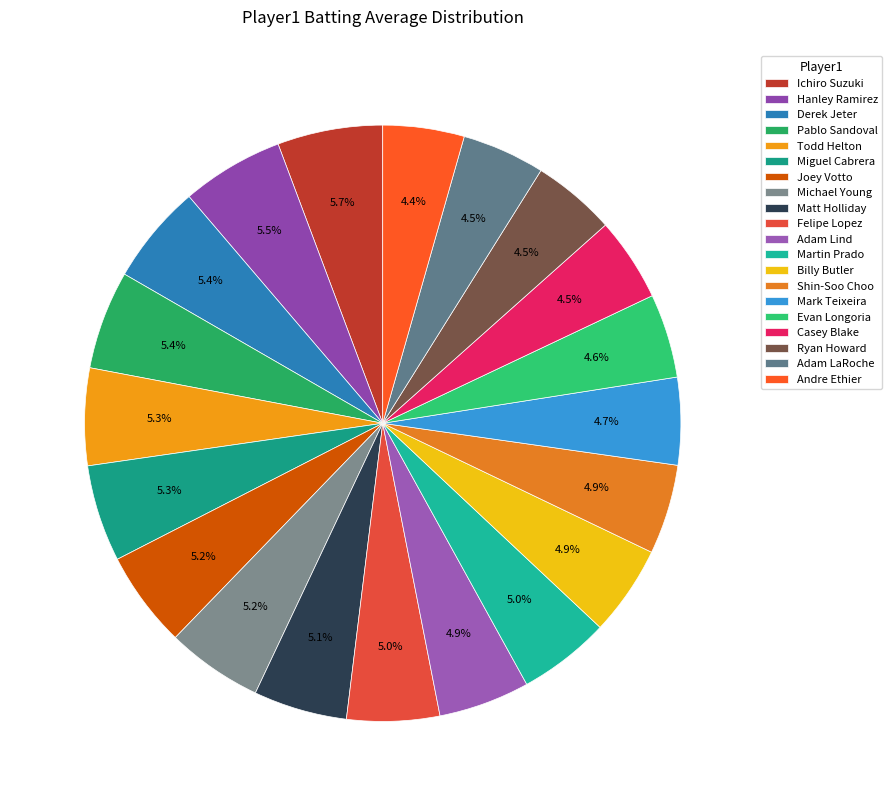

To the nearest percent, what portion does Casey Blake represent?

5%